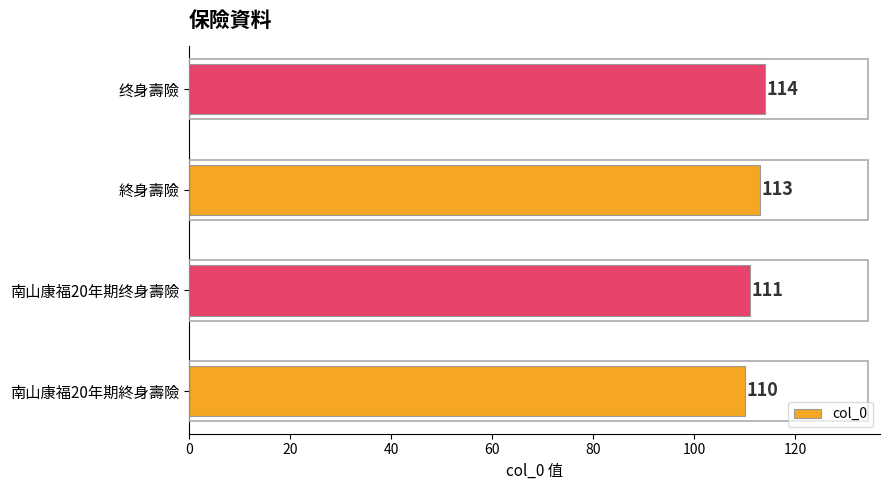

Between 終身壽險 and 南山康福20年期終身壽險, which is larger?

終身壽險